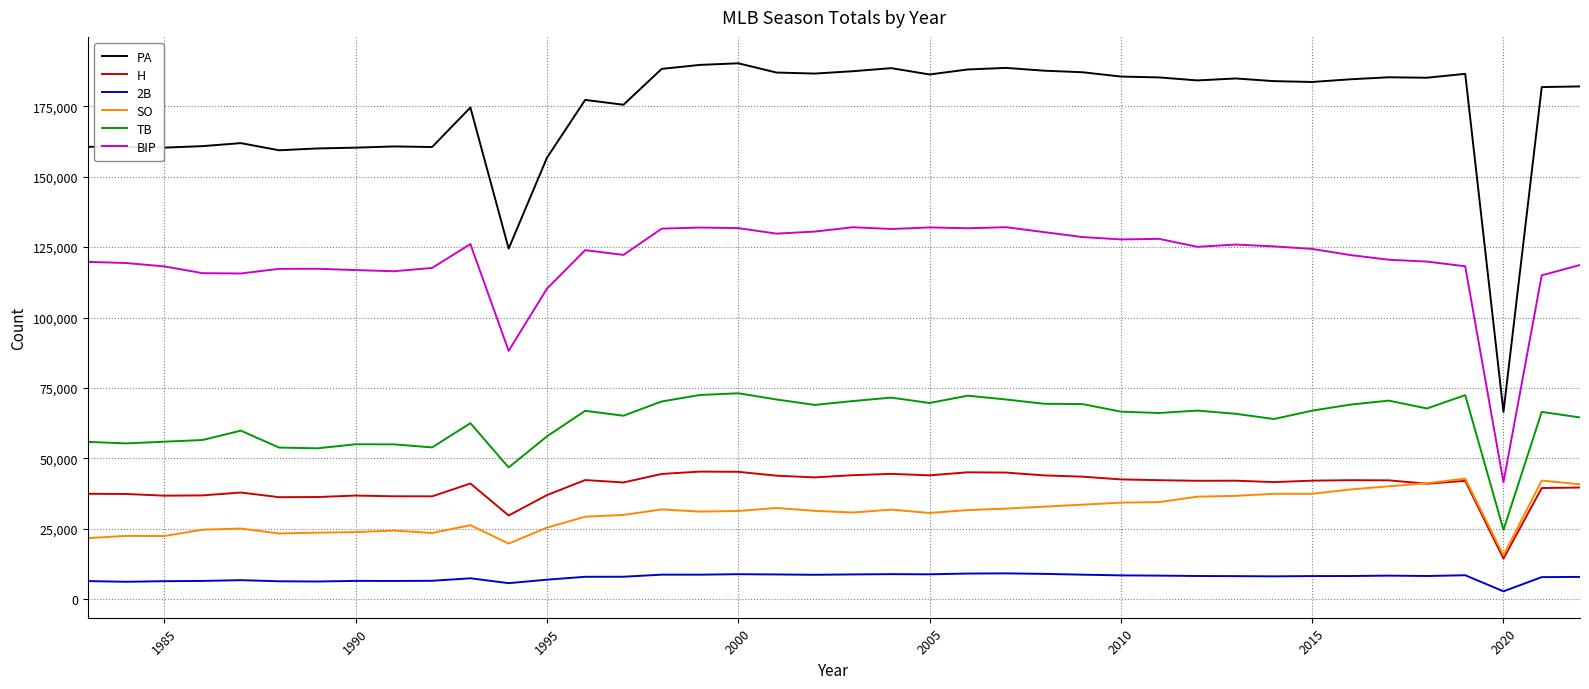

List the series in order of their peak value, lowest first.

2B, SO, H, TB, BIP, PA